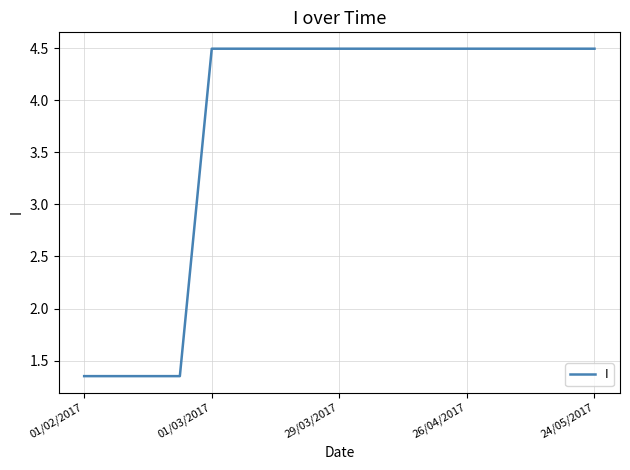

What is the maximum value shown in the chart?

4.5